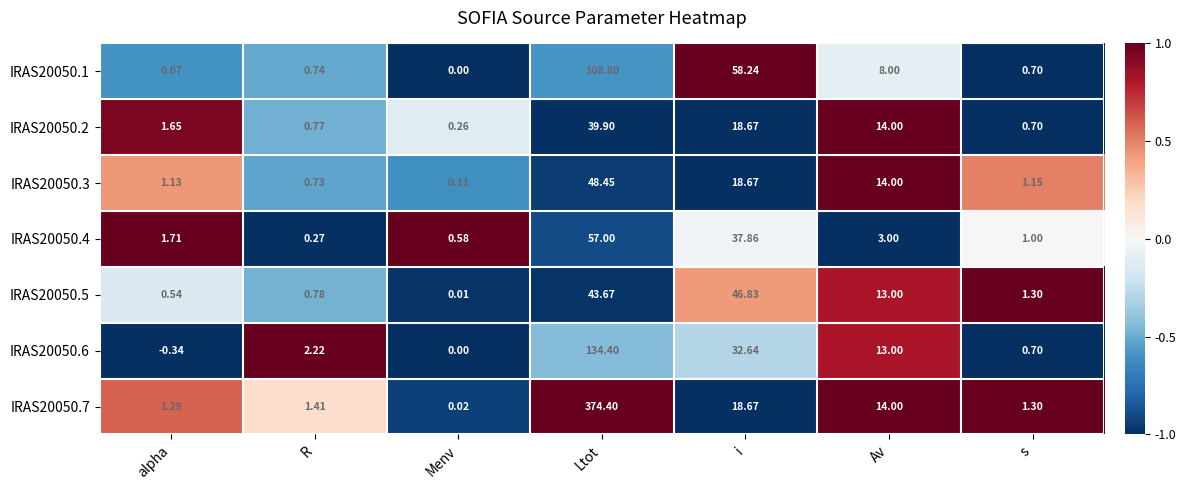

List the labels in order of IRAS20050.1 value, smallest first.

Menv, alpha, s, R, Av, i, Ltot